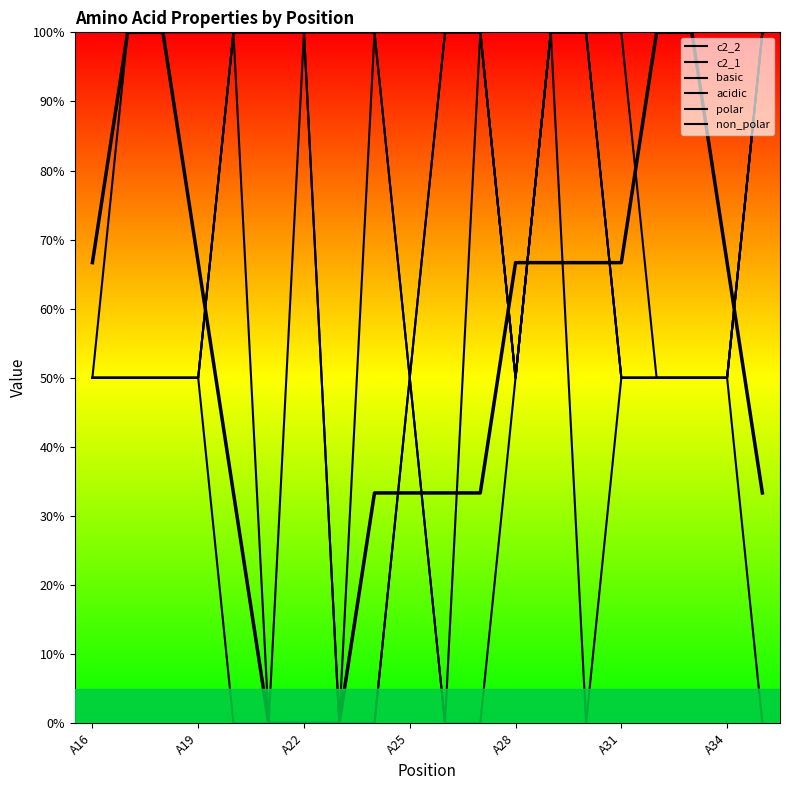

What is the sum of the basic values at A22 and A31?

1.5